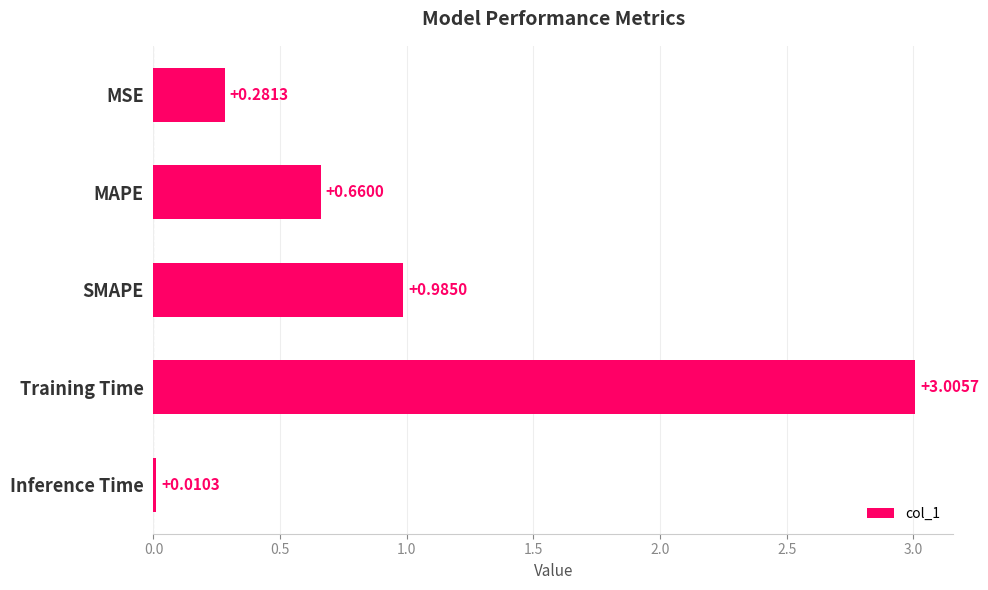

What is the change in value from MSE to MAPE?

+0.4